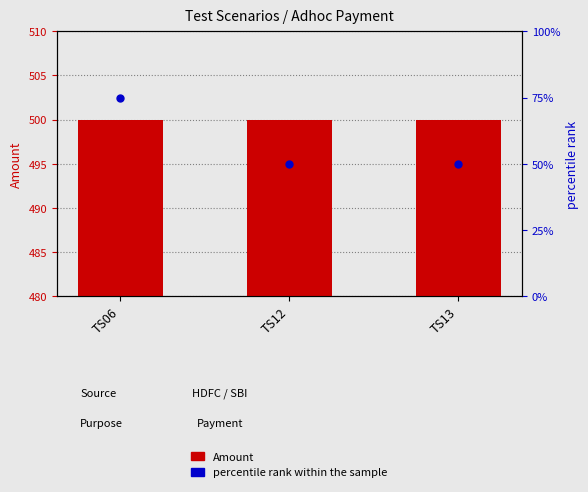

Is the value of Amount at TS13 greater than the value of percentile rank within the sample at TS06?

Yes